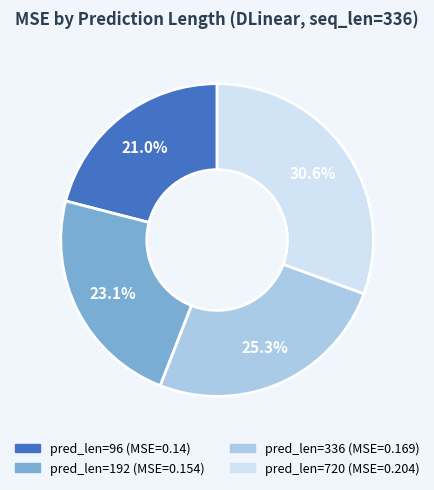

Does any single category account for the majority?

No